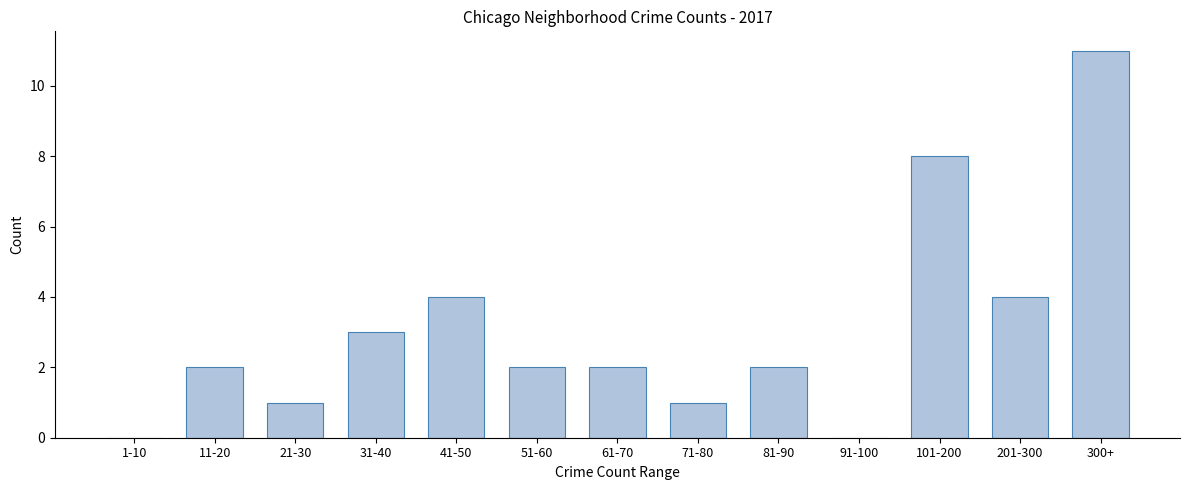

Reading right to left, list all the values displayed in this chart.

300+=11	201-300=4	101-200=8	91-100=0	81-90=2	71-80=1	61-70=2	51-60=2	41-50=4	31-40=3	21-30=1	11-20=2	1-10=0